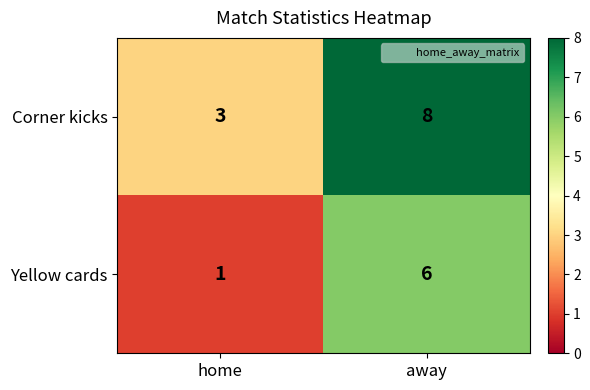

What is the difference between the Corner kicks values at home and away?

5